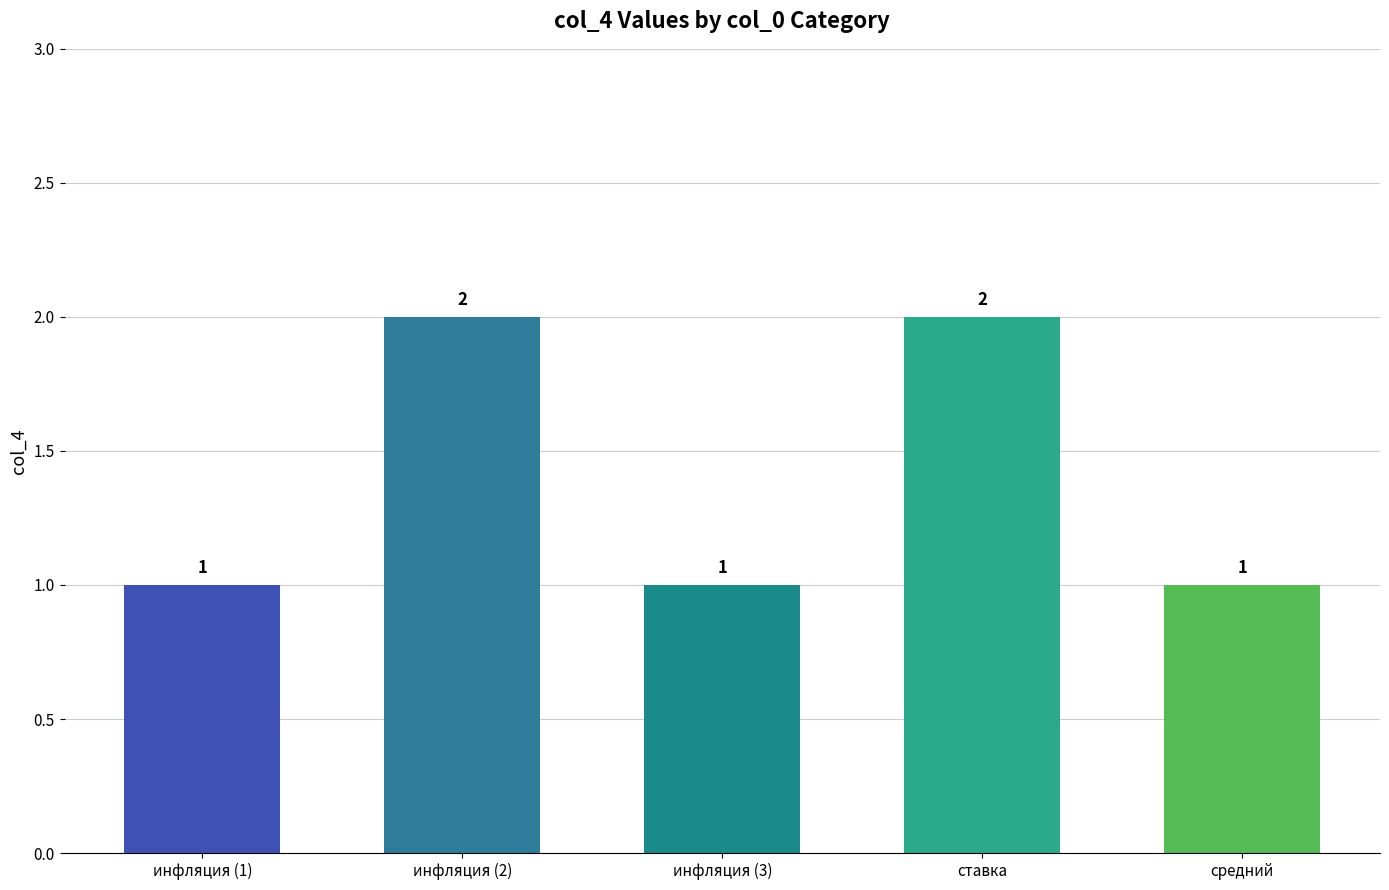

What position from the right is инфляция (2)?

4